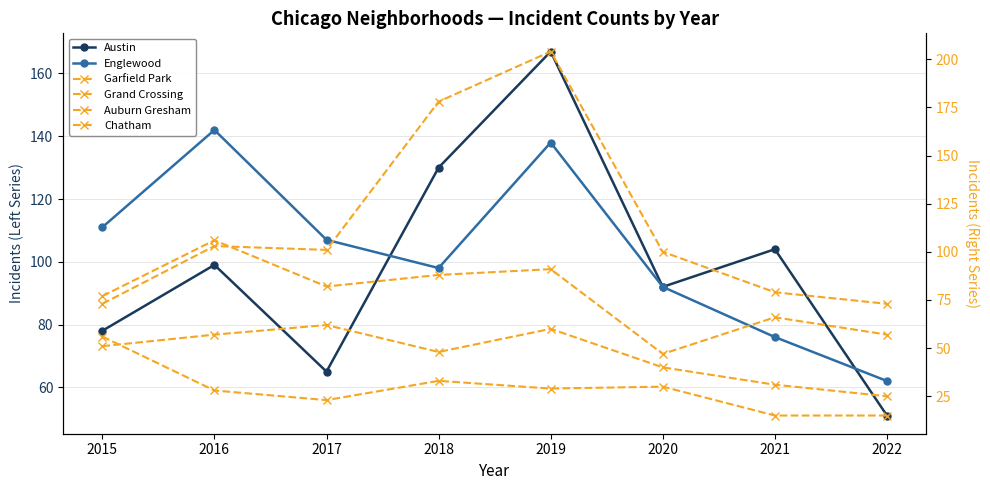

Where is the first local maximum for Englewood?

2016